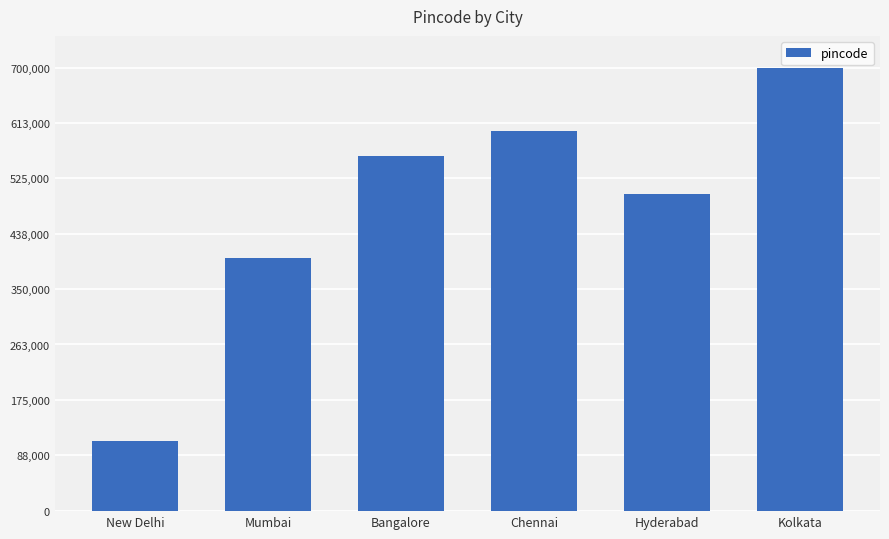

What is the ratio of the value at Kolkata to the value at Hyderabad?

1.4